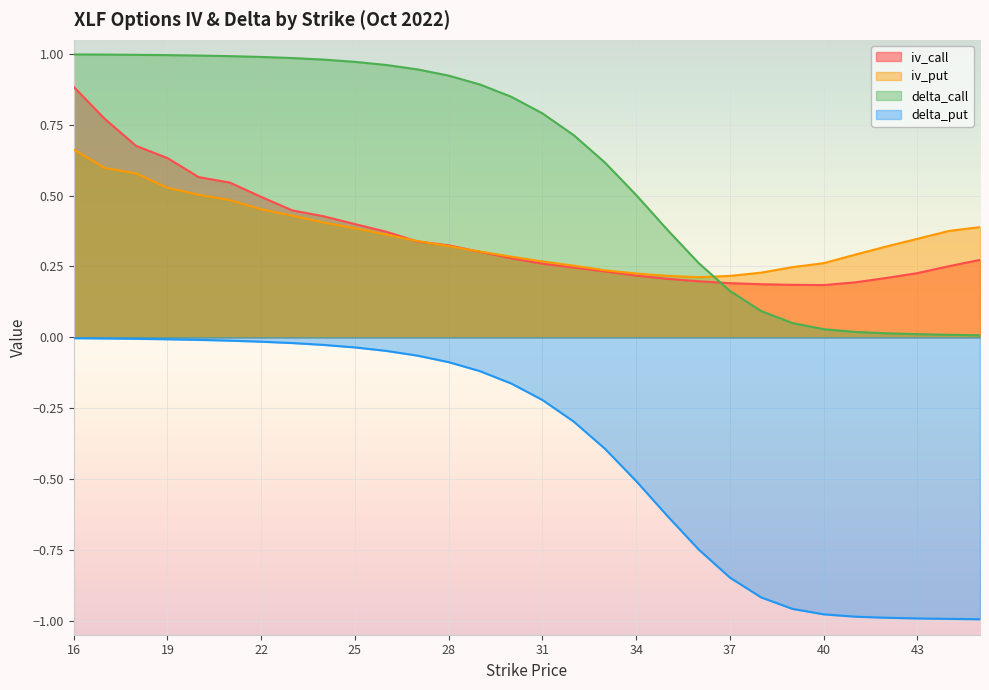

Which series has the largest total across all categories?

delta_call